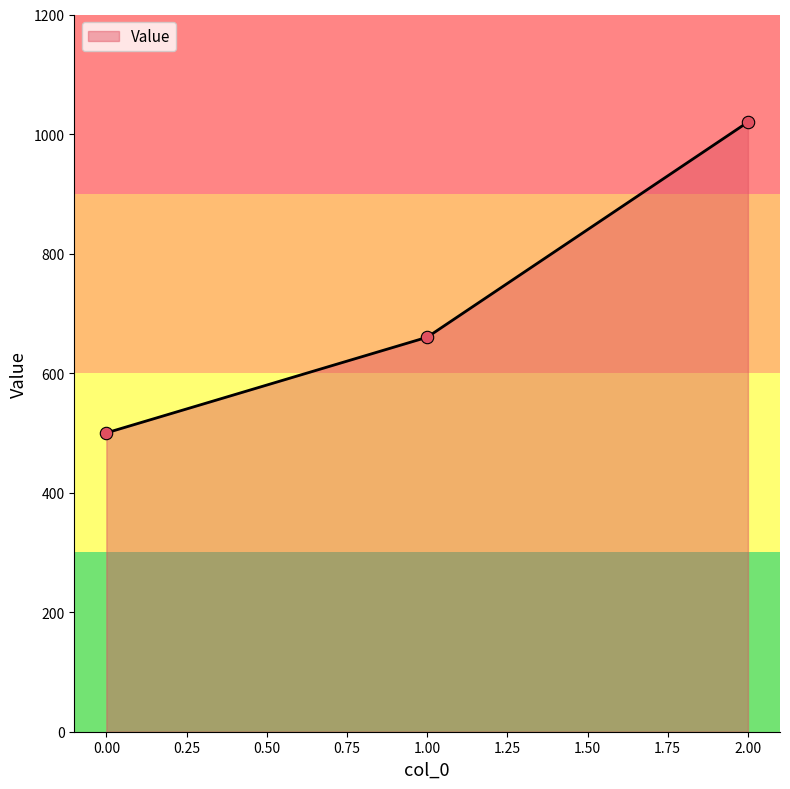

Between 1.00 and 2.00, which is larger?

2.00